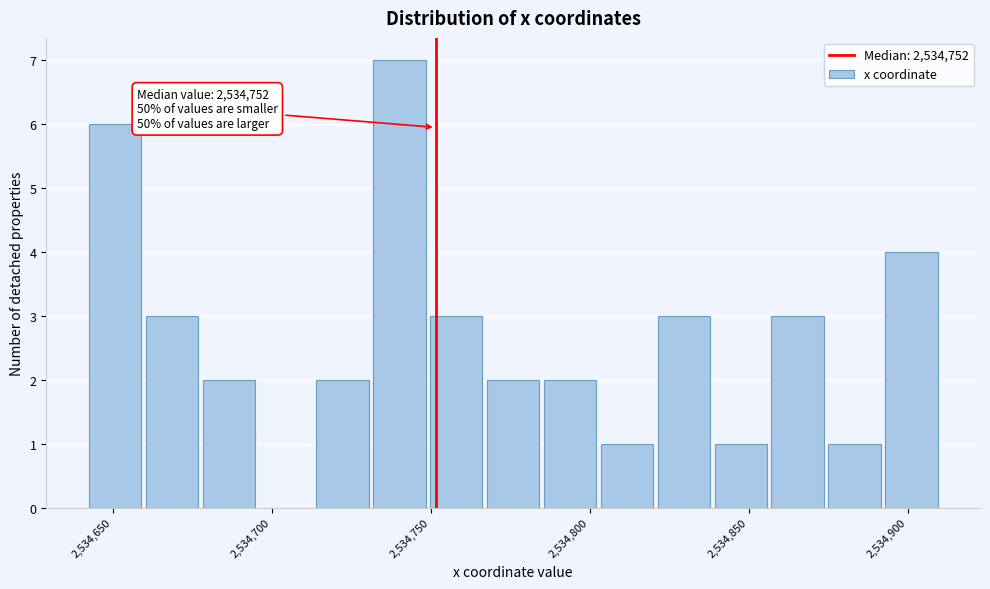

Read against the x-axis, roughly where is the centre of the tallest bar?

2534740